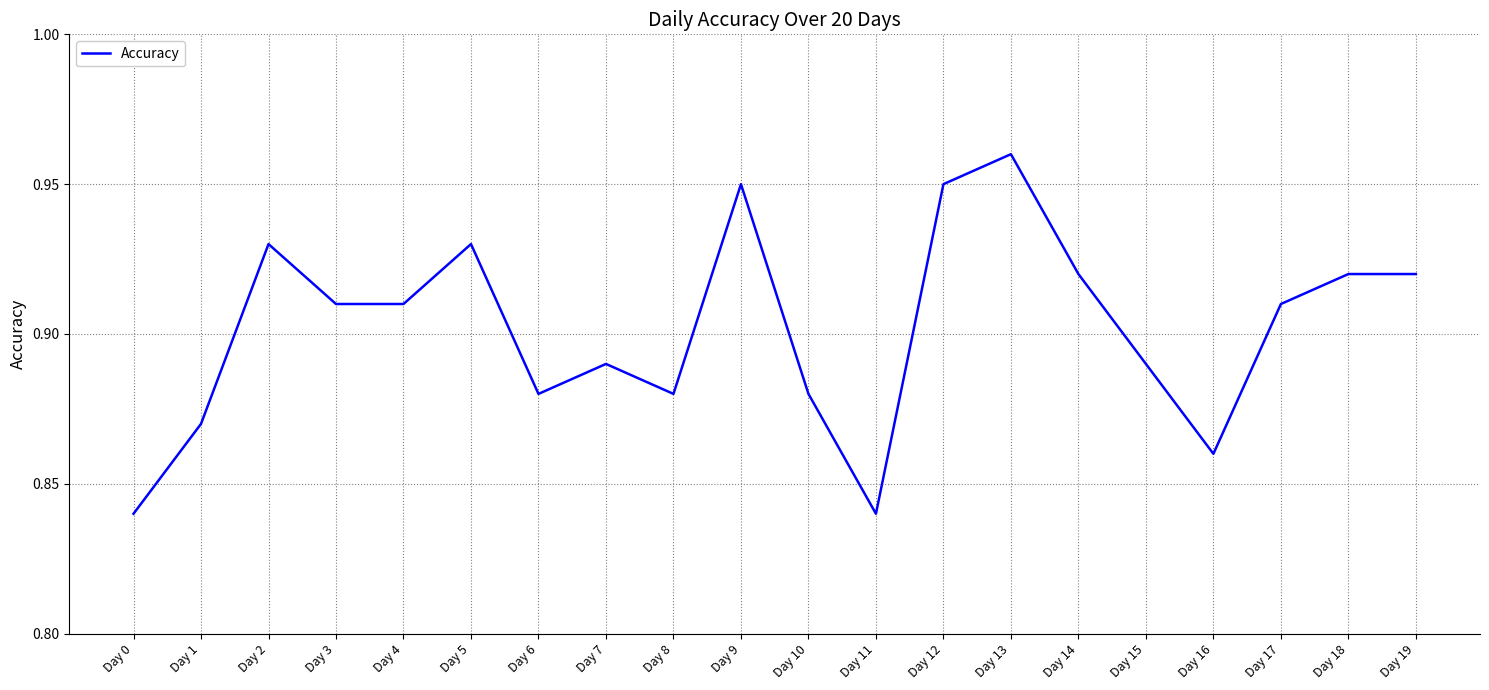

How many values are between 0 and 1?

20